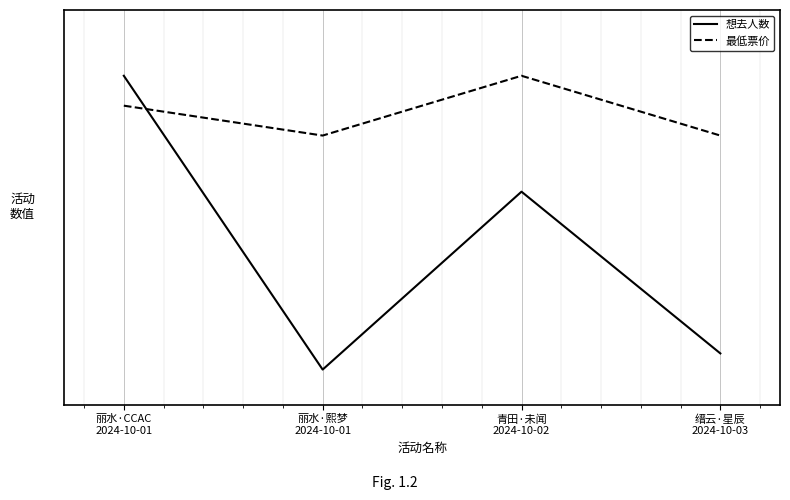

In 想去人数, how many points are higher than both neighbors (excluding endpoints)?

1